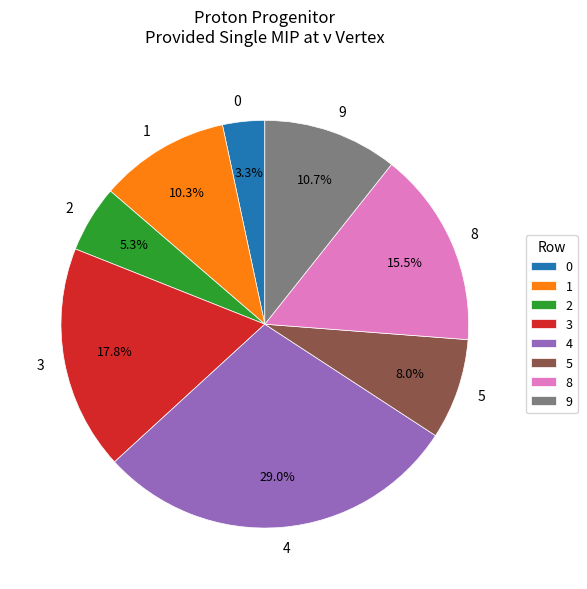

How many slices are in this pie chart?

8